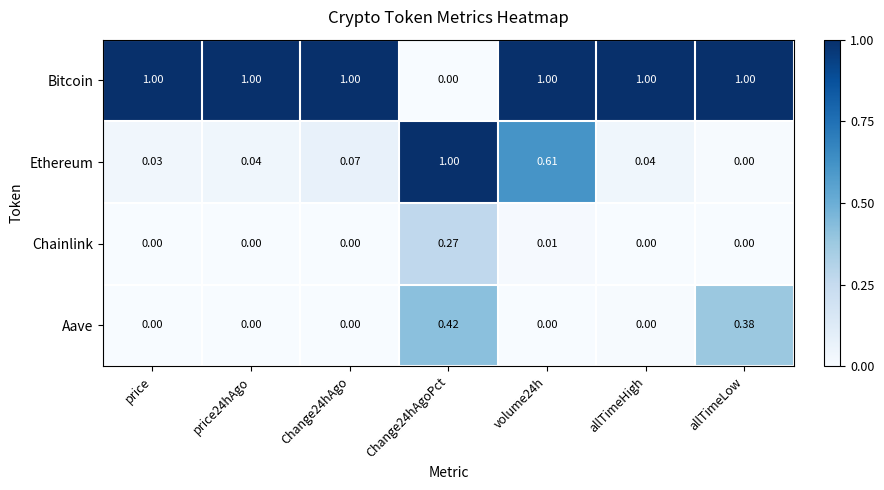

Where is Ethereum nearest to the value 0?

allTimeLow